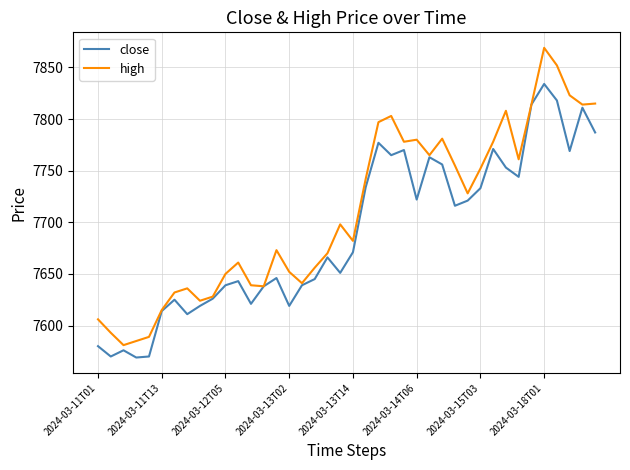

What is the smallest value displayed?

7569